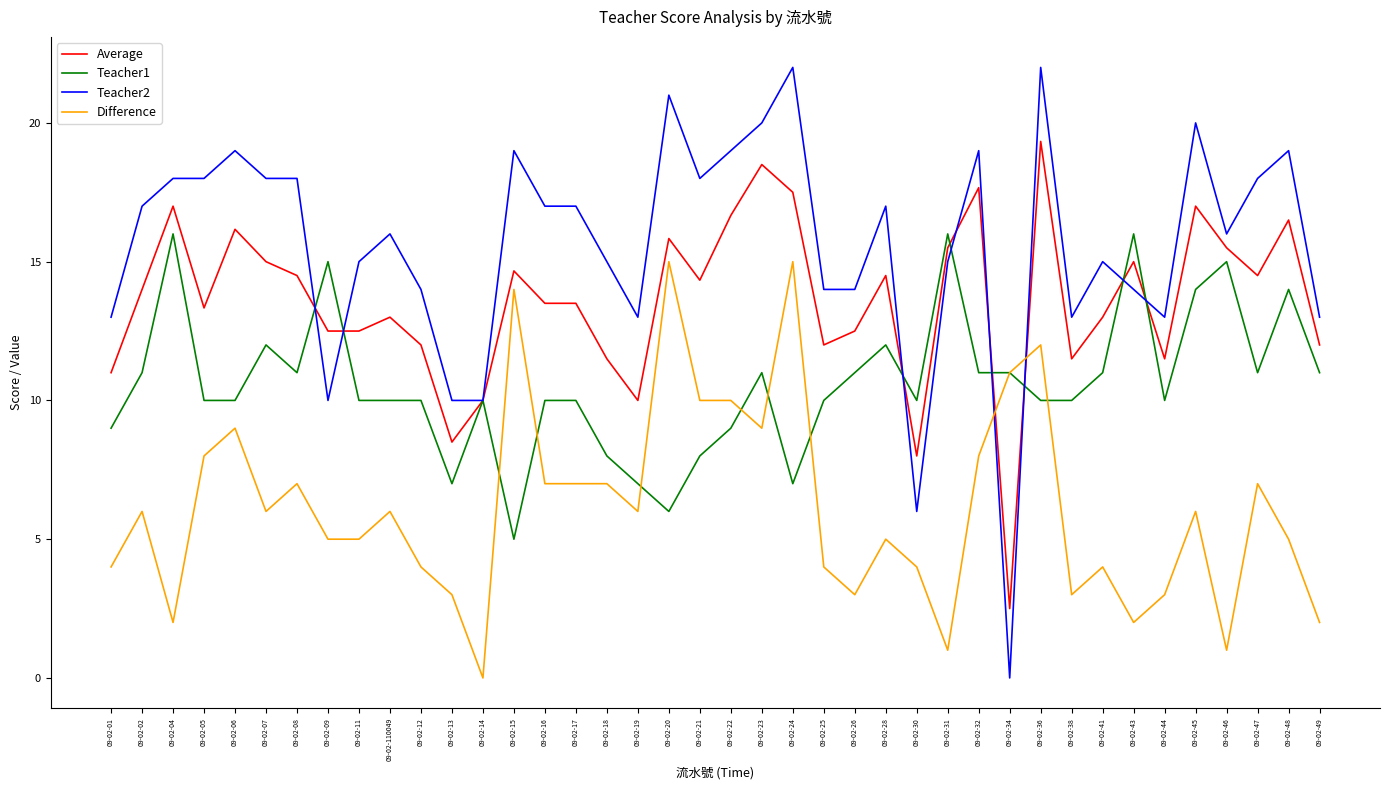

Between which two adjacent categories do Teacher2 and Teacher1 first intersect?

09-02-08 and 09-02-09